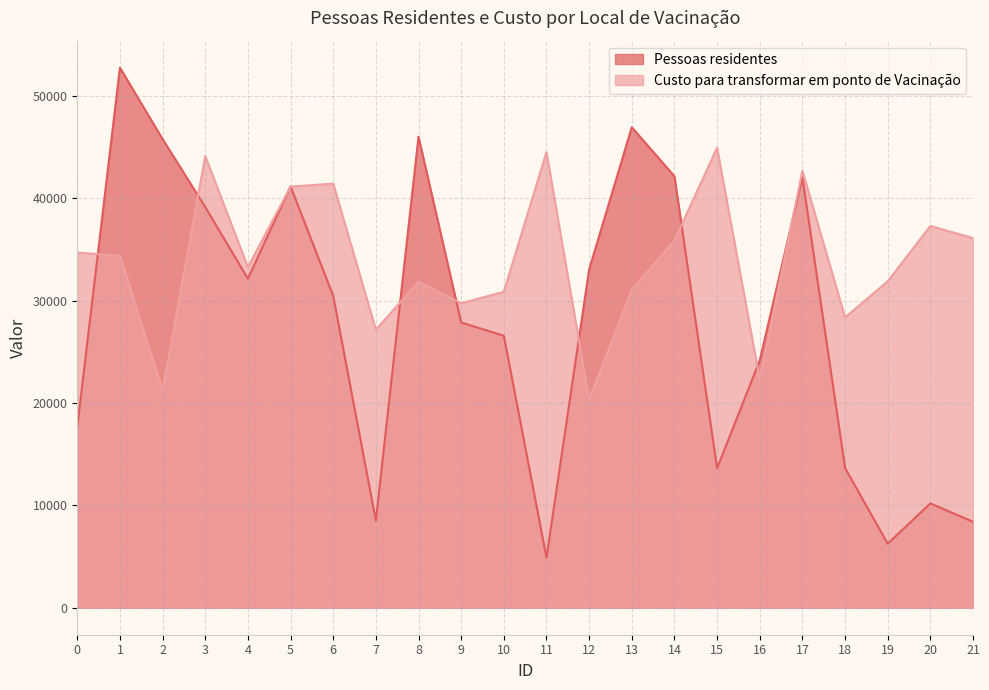

What are all the series names shown in the legend?

Pessoas residentes, Custo para transformar em ponto de Vacinação